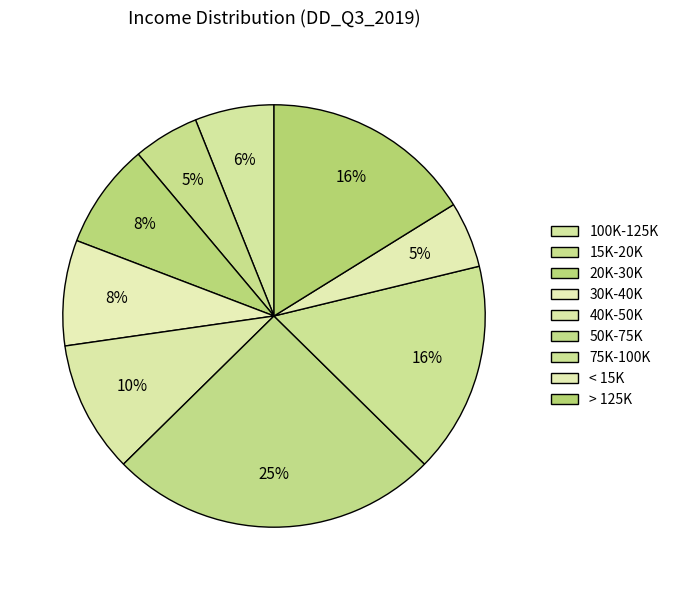

Count the number of slices in the pie.

9